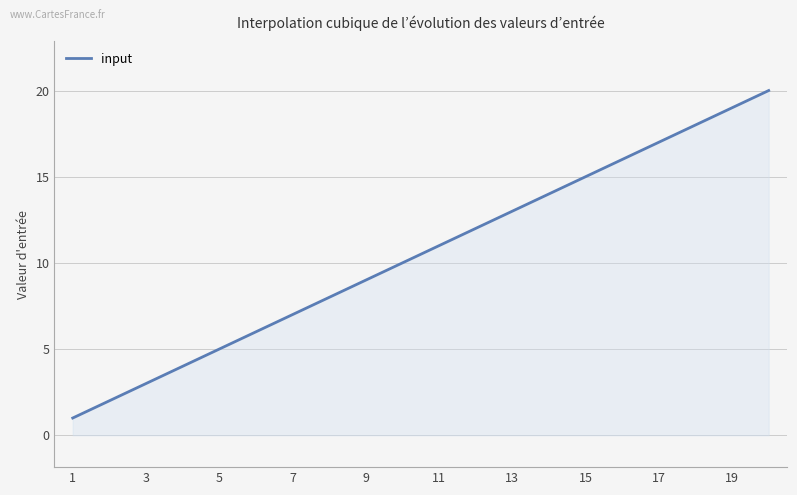

What is the minimum value shown in the chart?

1.0